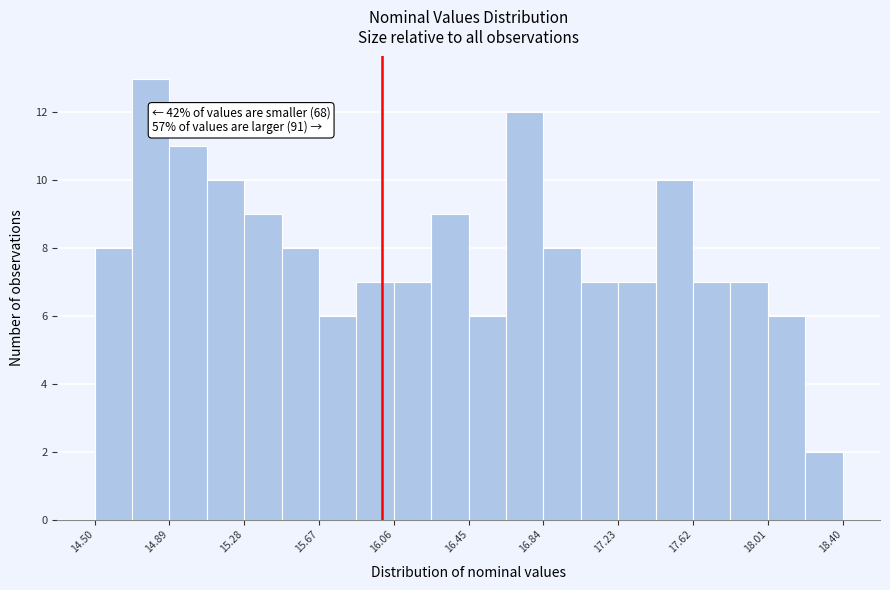

Around what value on the x-axis is the tallest bar? Give the approximate position of its centre, as read against the axis.

14.80